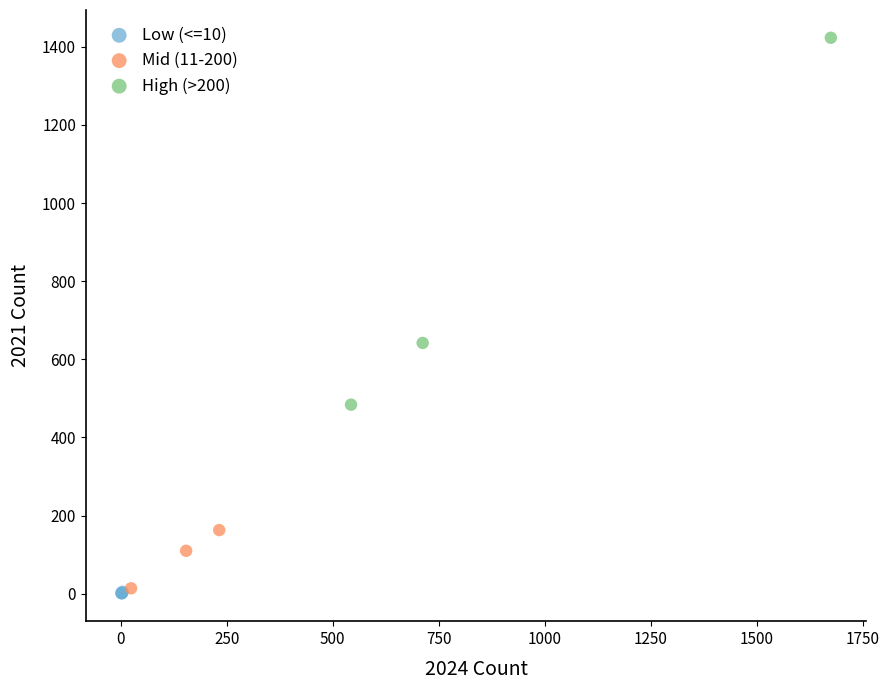

Which series has the largest Y range (max minus min)?

High (>200)